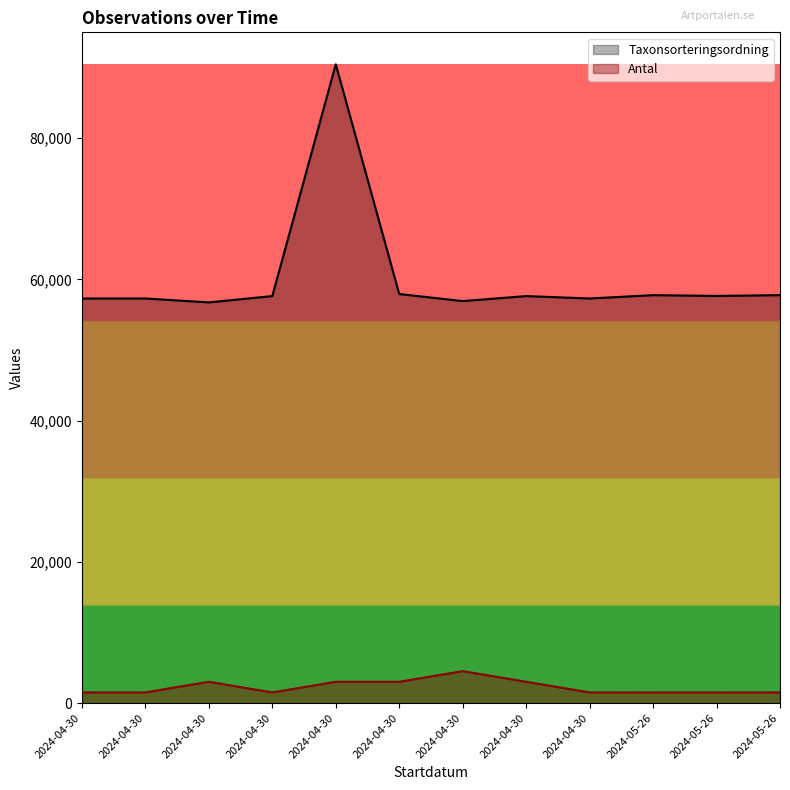

Which category has the highest value in the Antal series?

2024-04-30